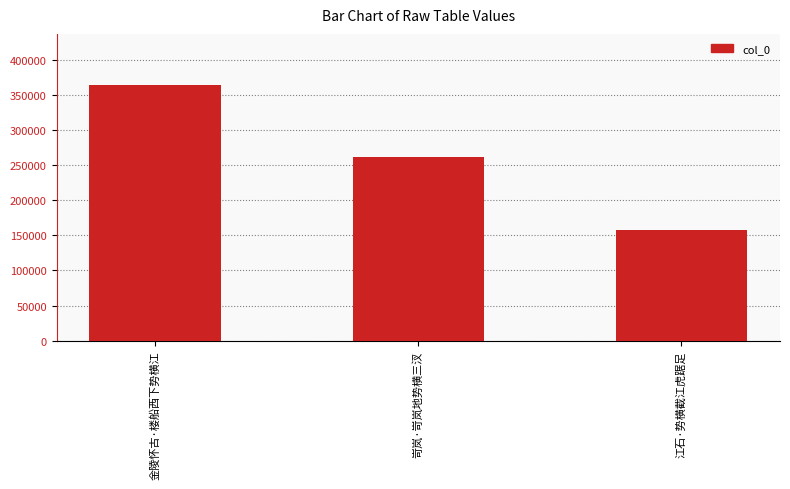

What is the label of the 1st bar from the left?

金陵怀古·楼船西下势横江